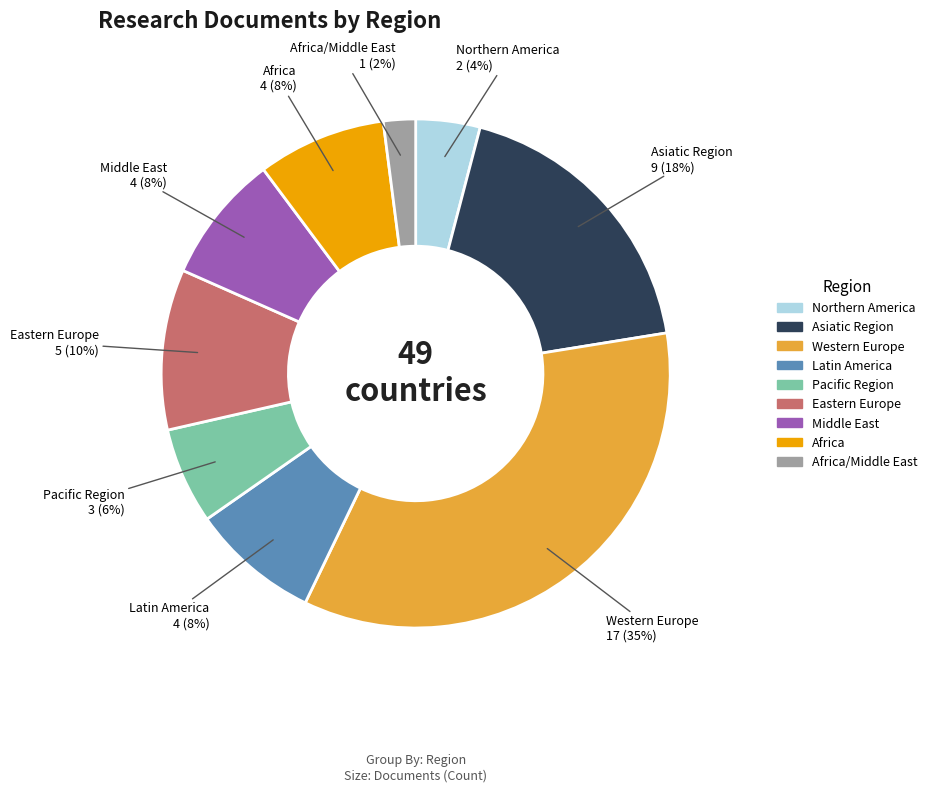

Is there a majority slice in this chart?

No